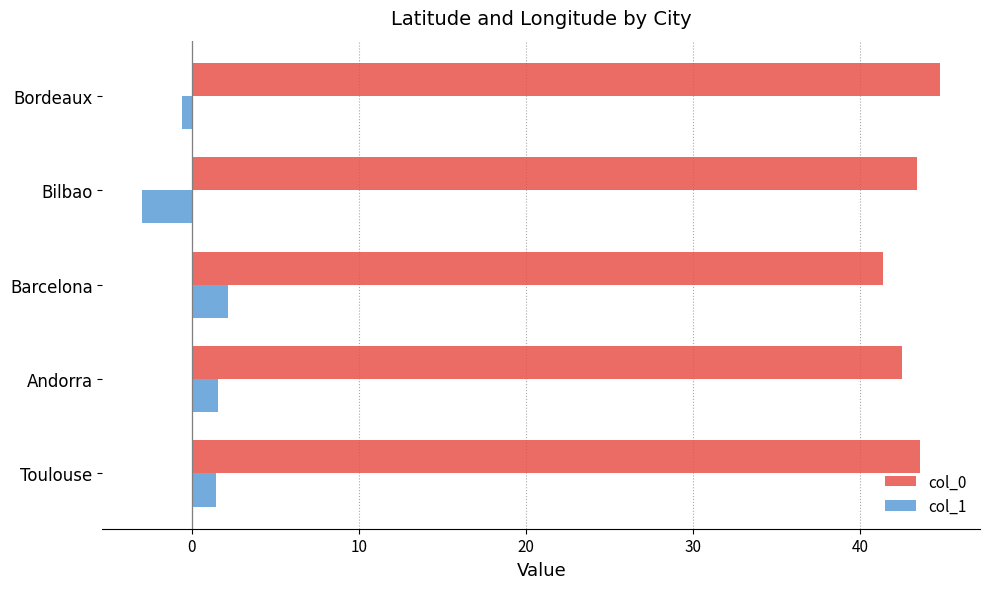

What is the difference between the second highest and minimum values in the col_1 series?

4.5